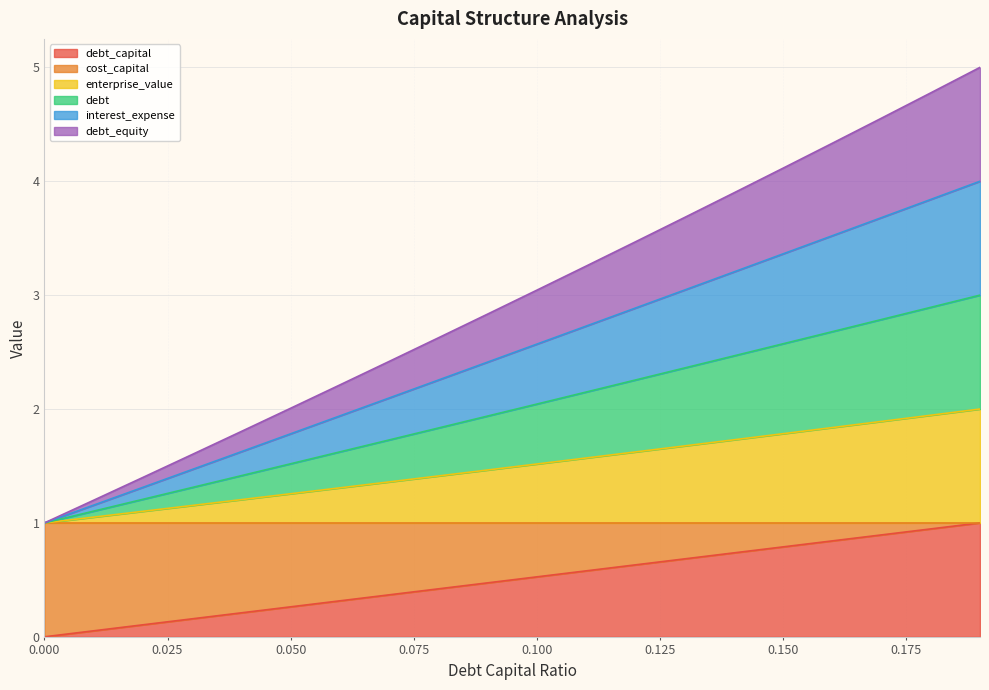

Where does the debt series first go above 2?

0.1